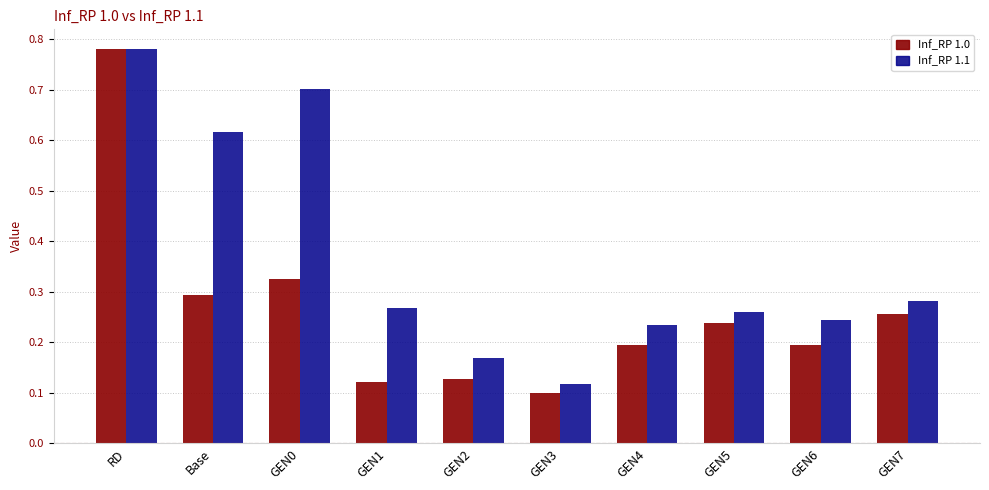

What are all the series names shown in the legend?

Inf_RP 1.0, Inf_RP 1.1